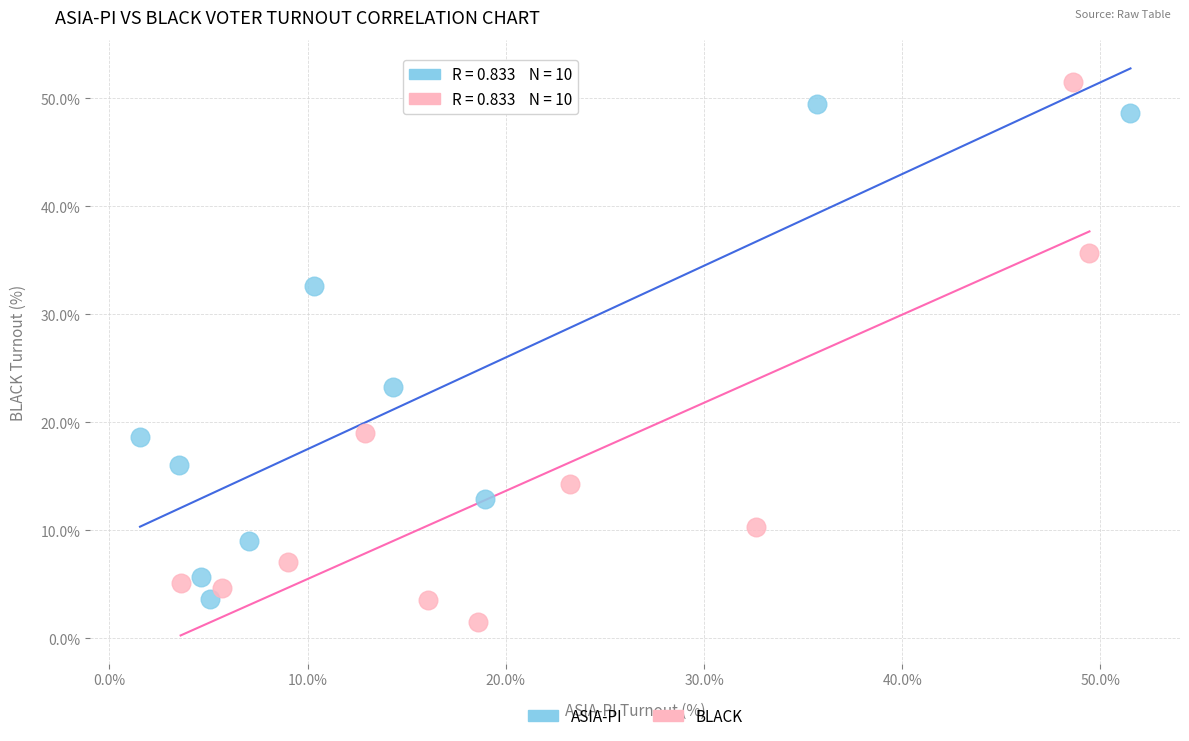

Which series reaches the maximum Y coordinate?

BLACK